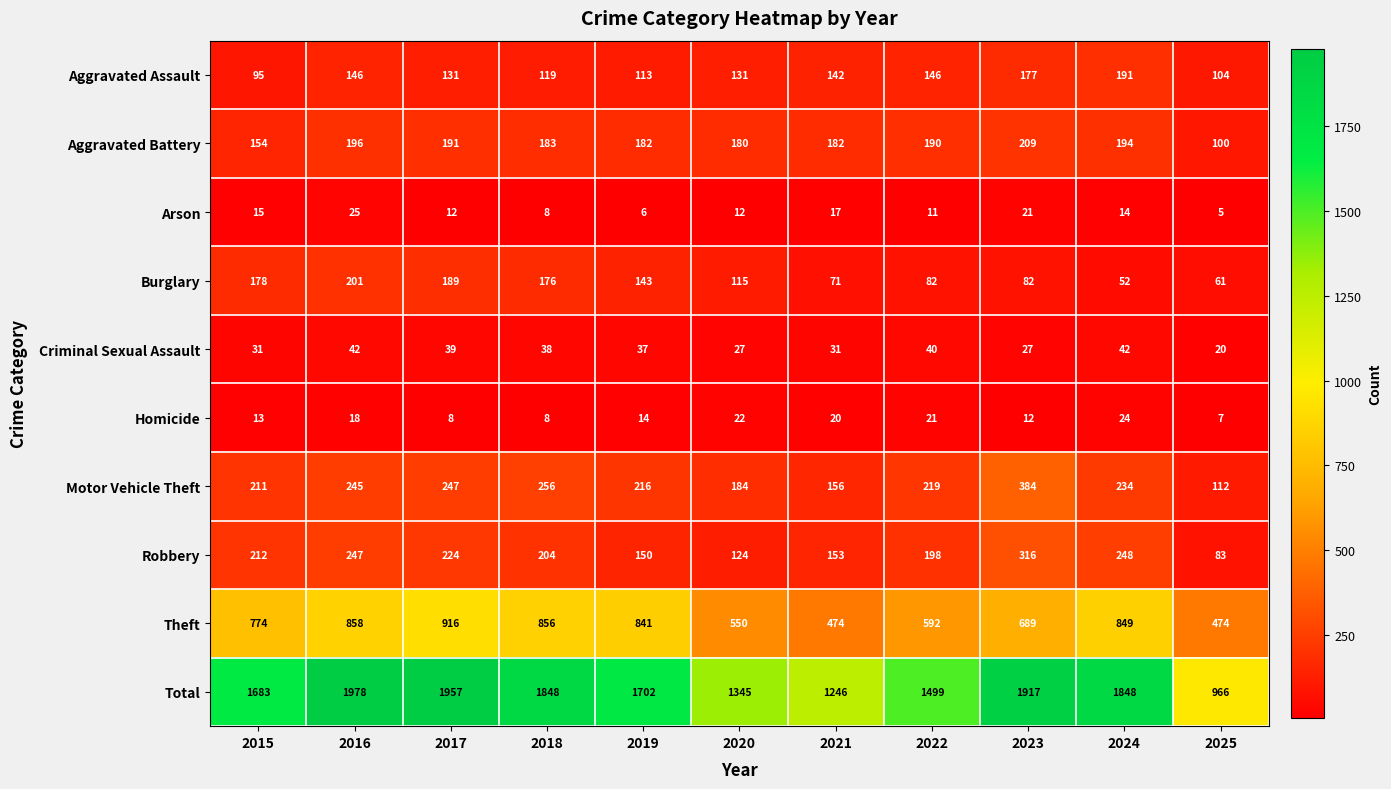

Between 2015 and 2023, which series saw the biggest shift?

Total